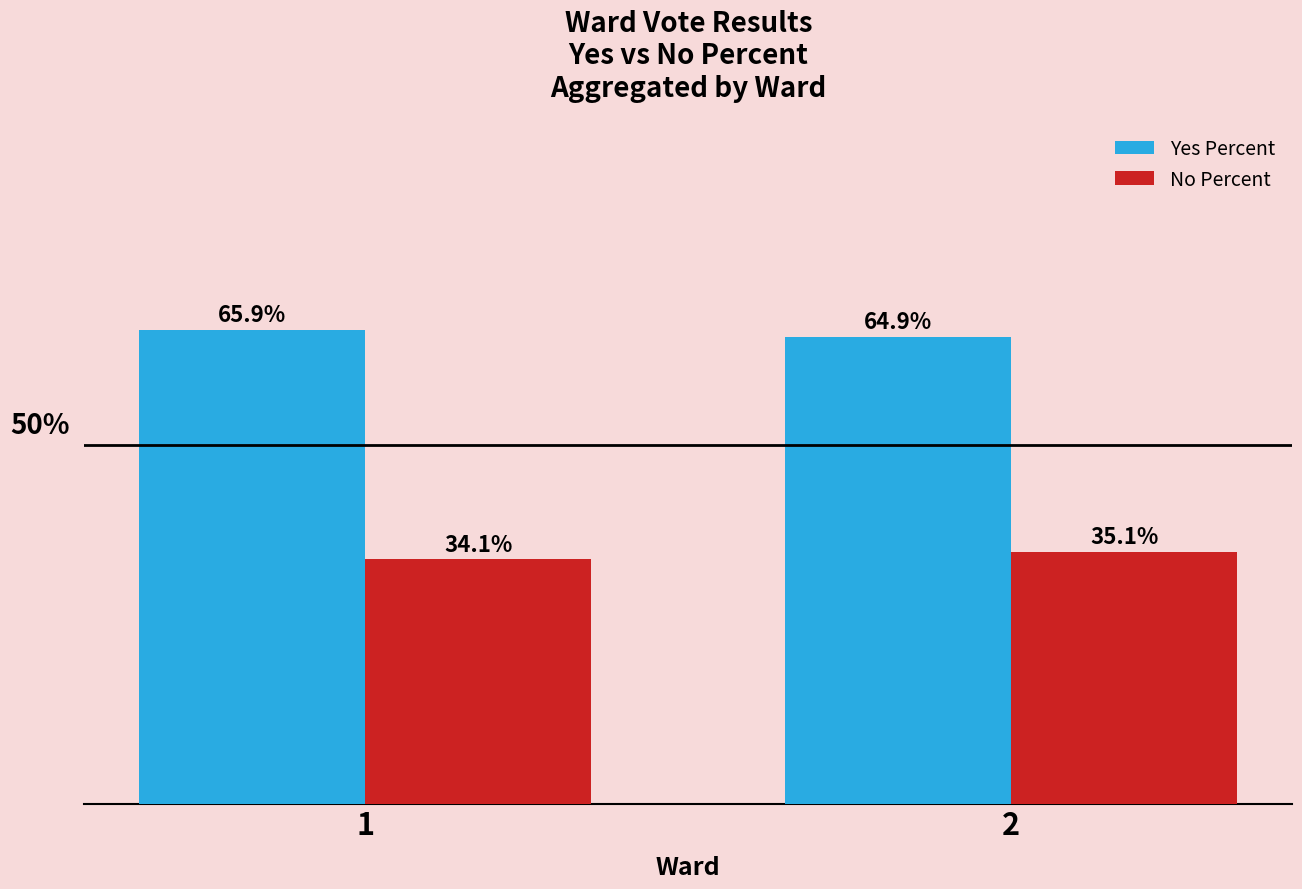

At 2, list the series in order from largest to smallest.

Yes Percent, No Percent